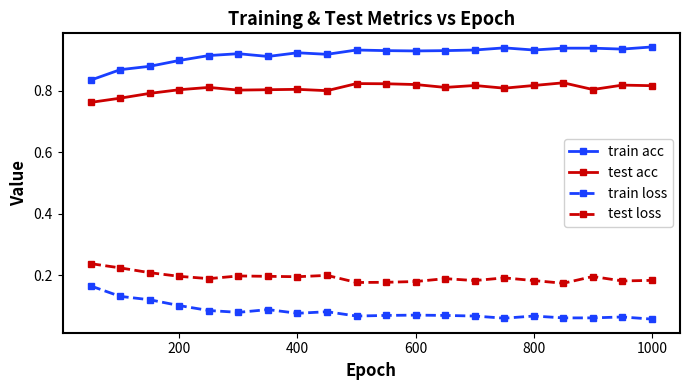

Which series has the largest total across all categories?

train acc